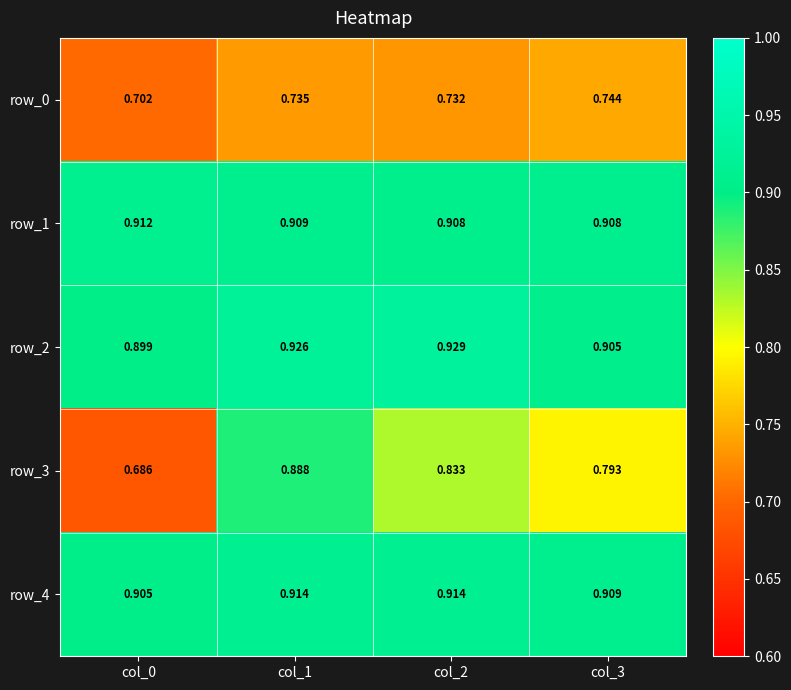

Is the value of row_4 at col_1 greater than the value of row_3 at col_1?

Yes